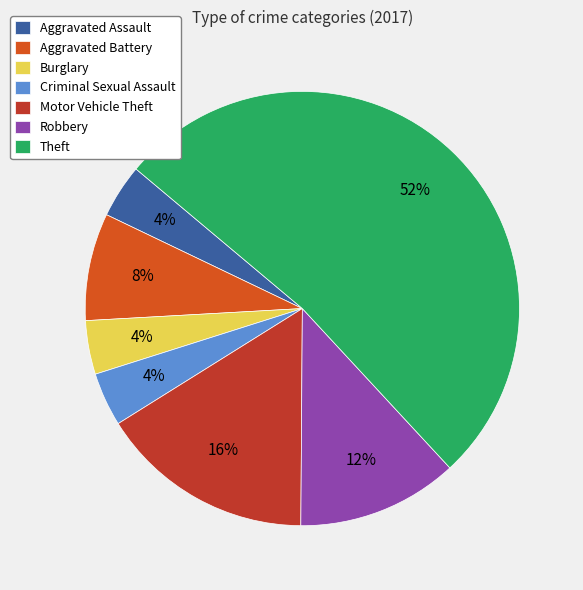

What percentage do Burglary and Theft together represent?

56.0%